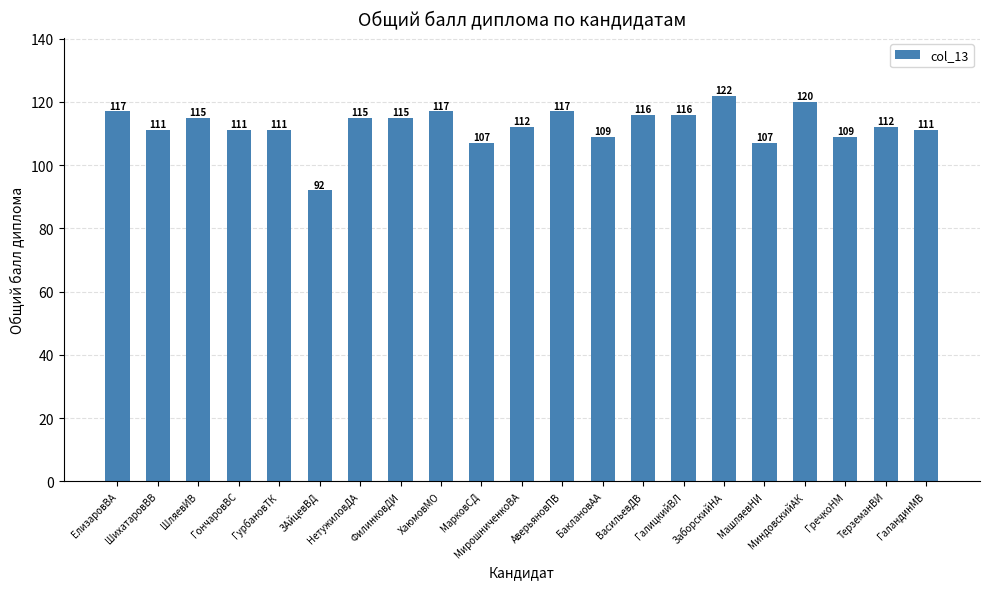

What is the minimum value shown in the chart?

92